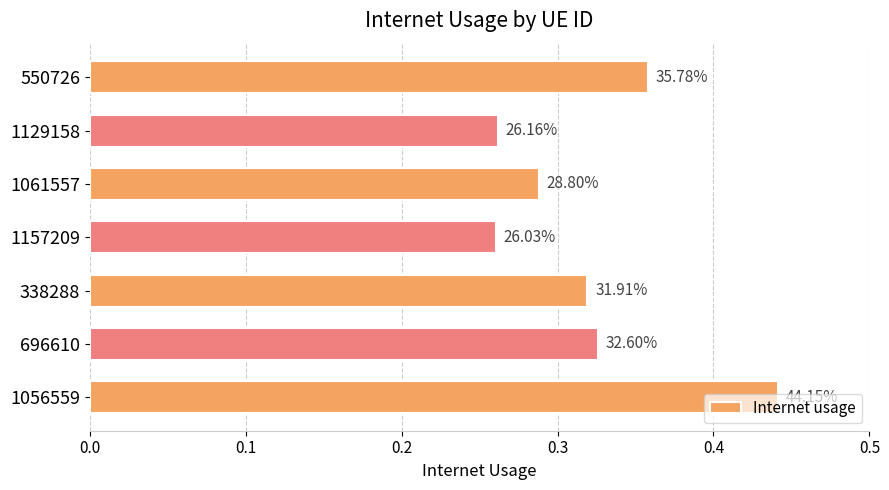

Does the chart contain stacked bars?

No